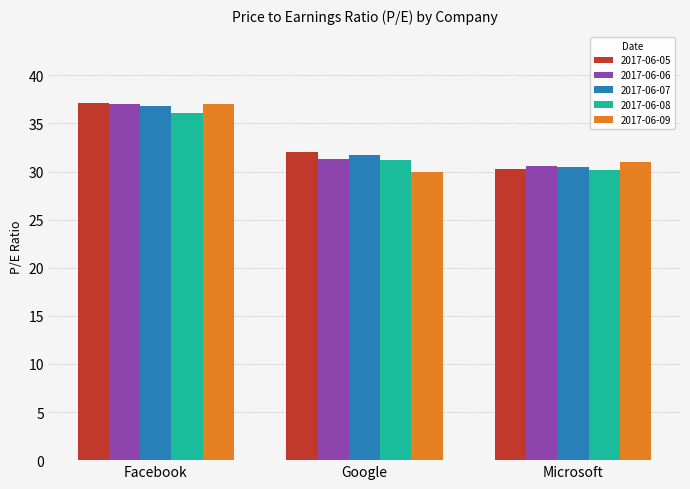

True or false: 2017-06-05 has a value of 32.0 at Google.

True